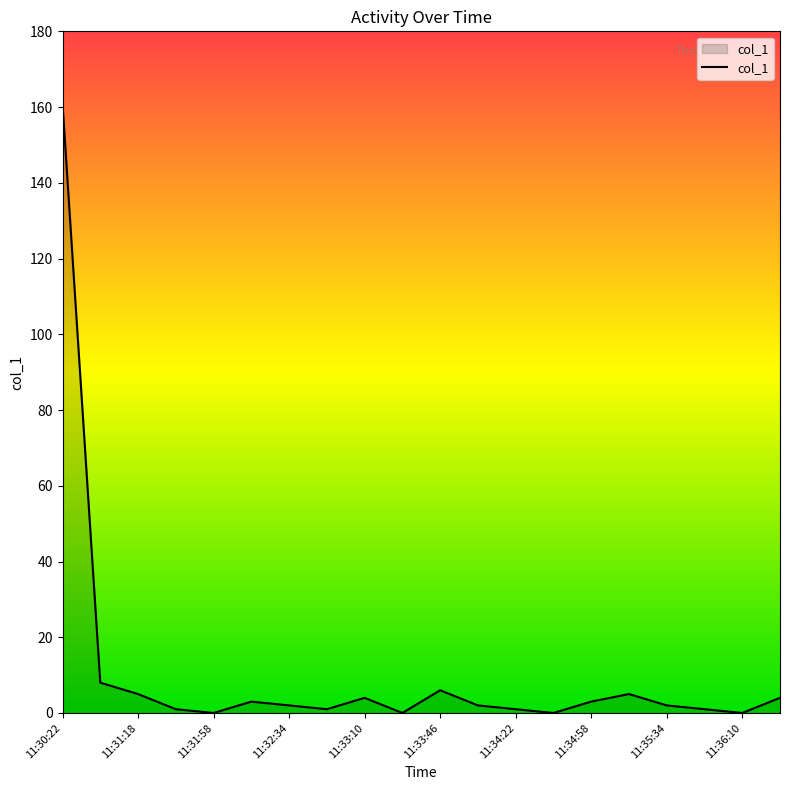

What is the greatest value displayed?

160.8